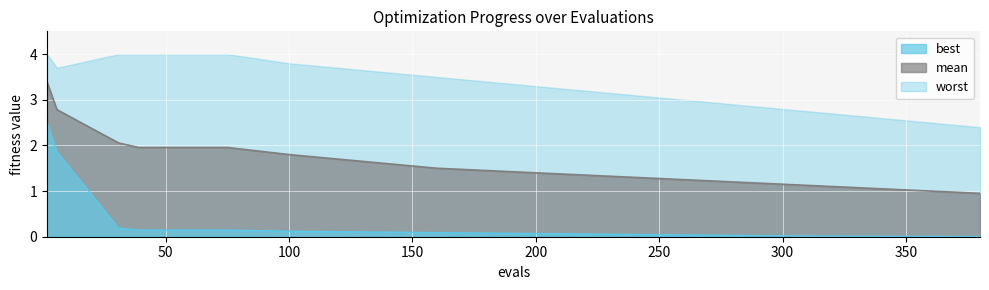

Which series has the largest total across all categories?

mean